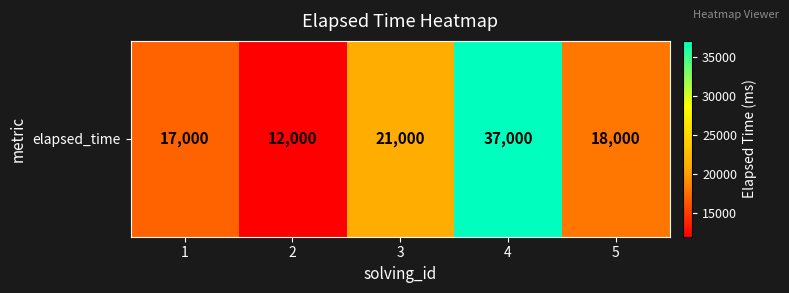

Rank the categories by value from highest to lowest.

4, 3, 5, 1, 2